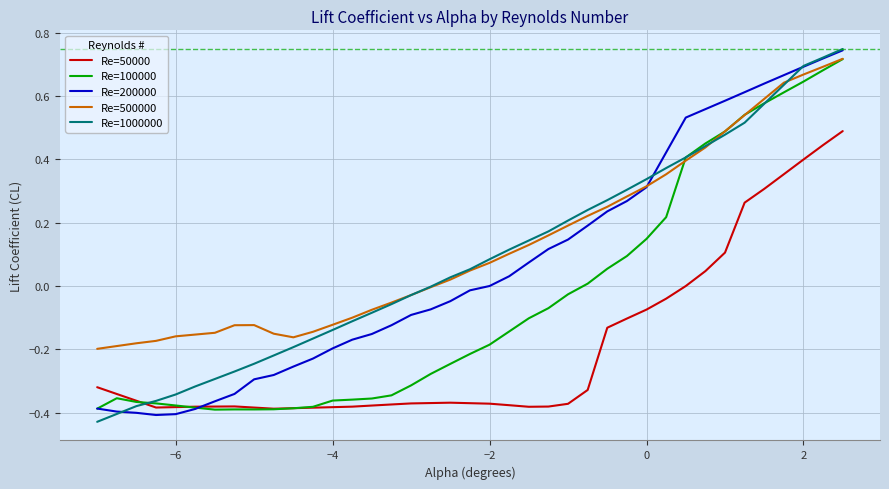

What are all the series names shown in the legend?

Re=50000, Re=100000, Re=200000, Re=500000, Re=1000000